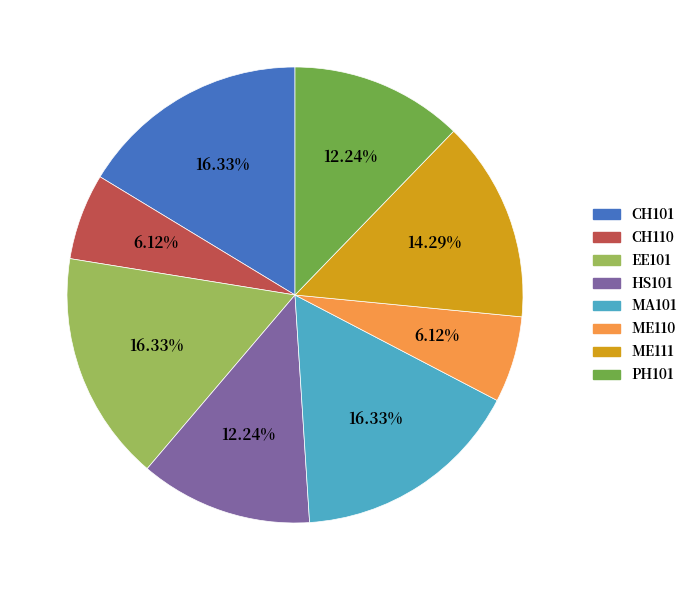

The MA101 slice represents 16% of the pie. True or false?

True